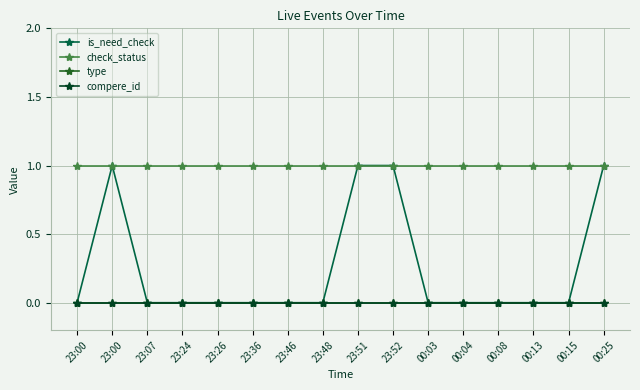

At which category is the sum across all series the highest?

23:00